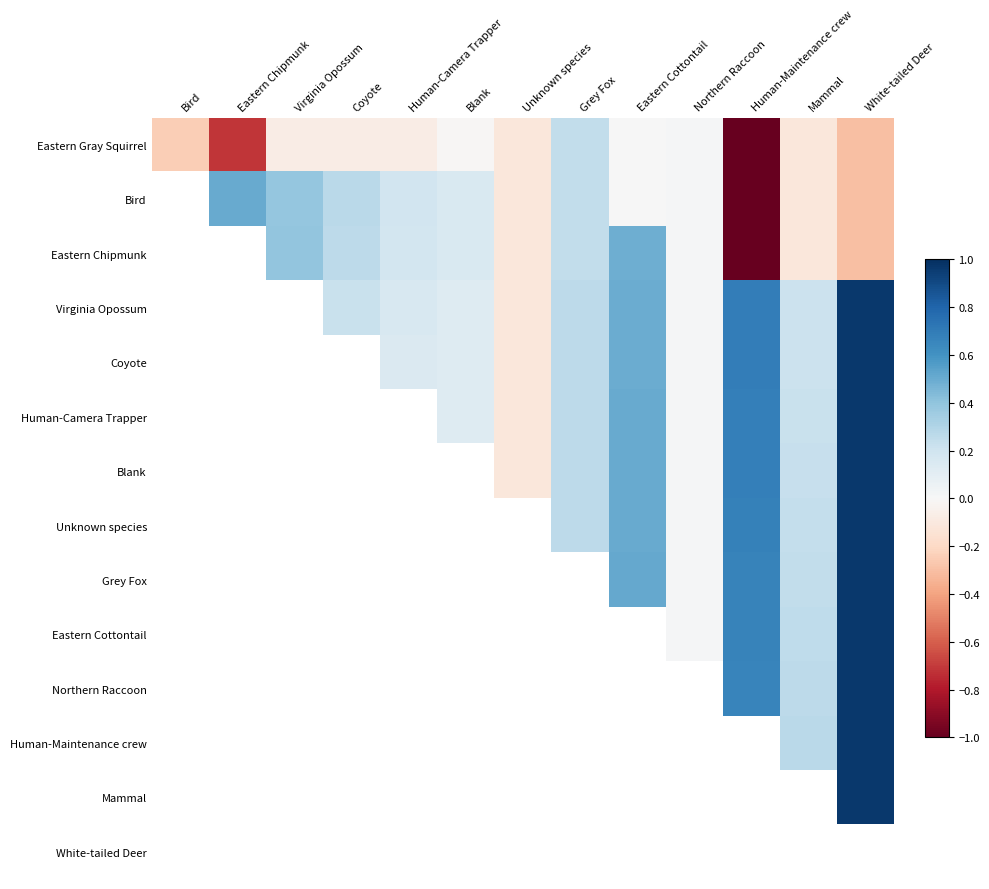

Count the number of data series in this chart.

14